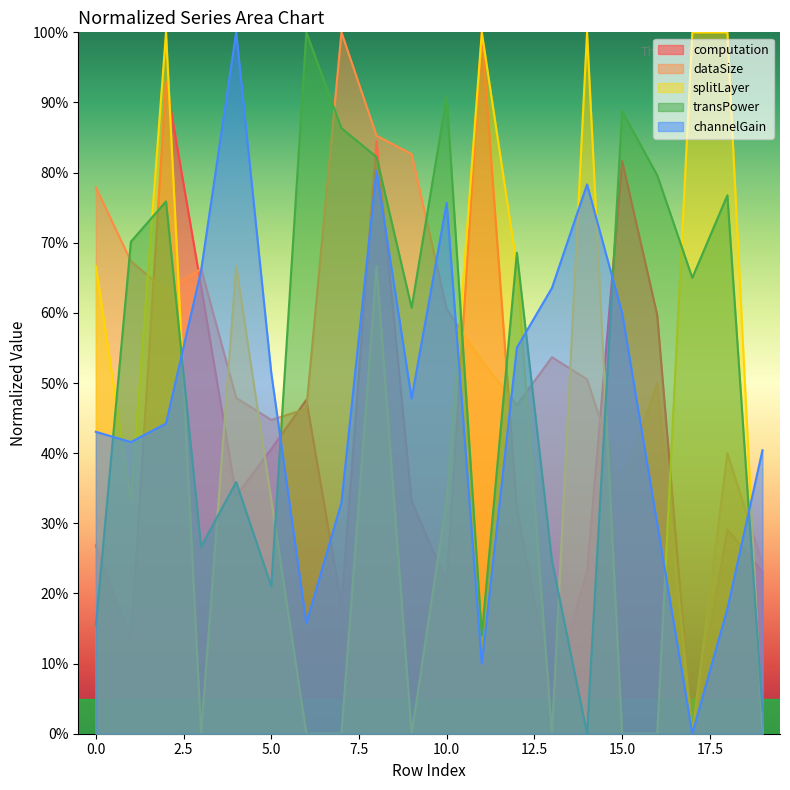

Reading left to right, extract all data points from this chart.

computation: 0.3	0.1	0.9	0.6	0.3	0.4	0.5	0.2	0.8	0.3	0.2	1.0	0.3	0.1	0.2	0.8	0.6	0.0	0.3	0.2
dataSize: 0.8	0.7	0.6	0.7	0.5	0.4	0.5	1.0	0.9	0.8	0.6	0.5	0.5	0.5	0.5	0.4	0.5	0.0	0.4	0.2
splitLayer: 0.7	0.3	1.0	0.0	0.7	0.3	0.0	0.0	0.7	0.0	0.3	1.0	0.7	0.0	1.0	0.0	0.0	1.0	1.0	0.0
transPower: 0.2	0.7	0.8	0.3	0.4	0.2	1.0	0.9	0.8	0.6	0.9	0.1	0.7	0.2	0.0	0.9	0.8	0.6	0.8	0.0
channelGain: 0.4	0.4	0.4	0.7	1.0	0.5	0.2	0.3	0.8	0.5	0.8	0.1	0.6	0.6	0.8	0.6	0.3	0.0	0.2	0.4